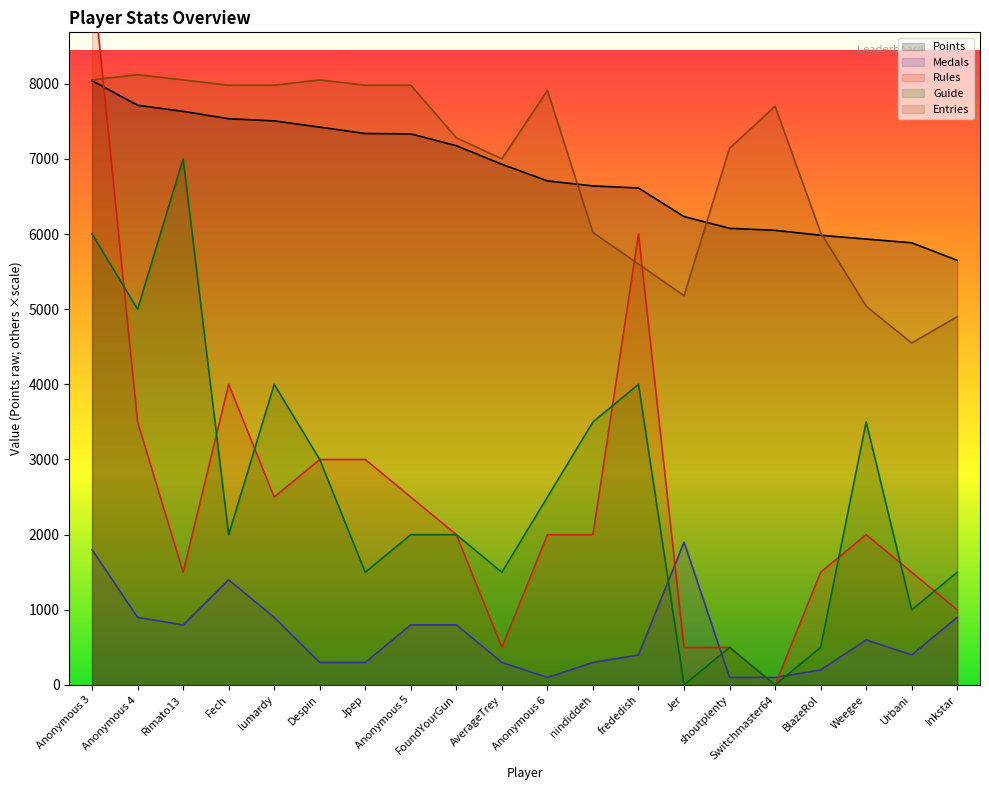

What is the total value across all series at frededish?

22612